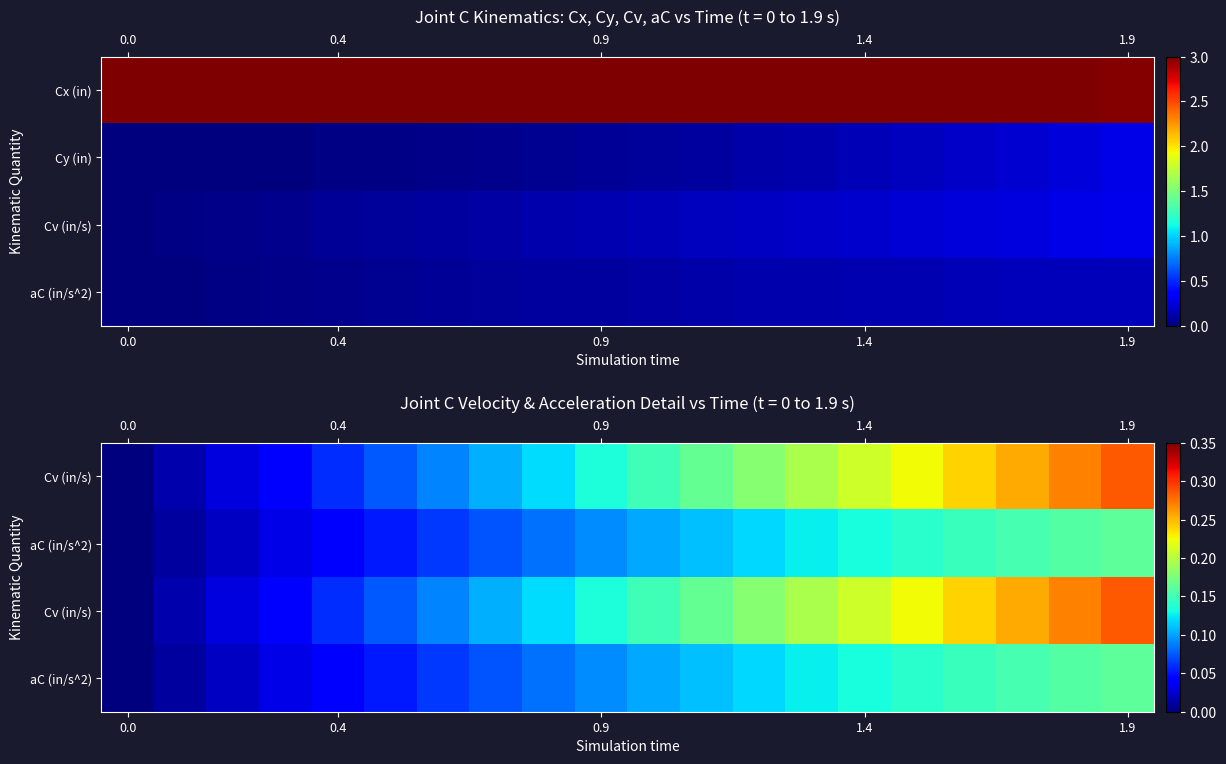

At which category is the sum across all series the highest?

19